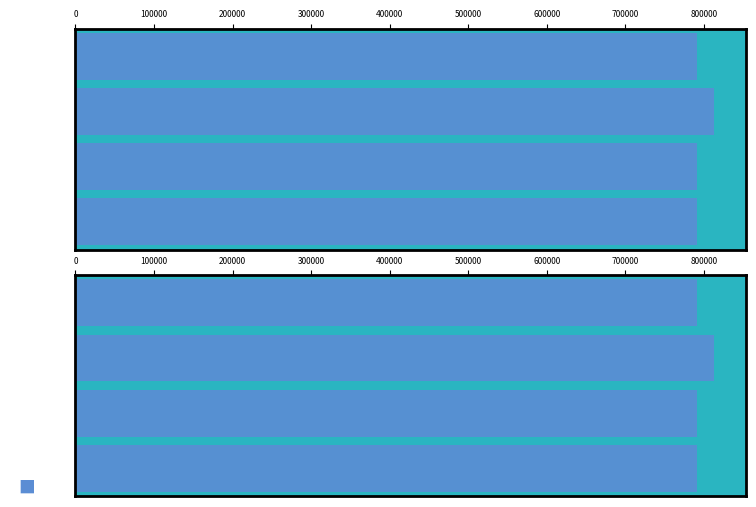

What is the maximum value shown in the chart?

813154